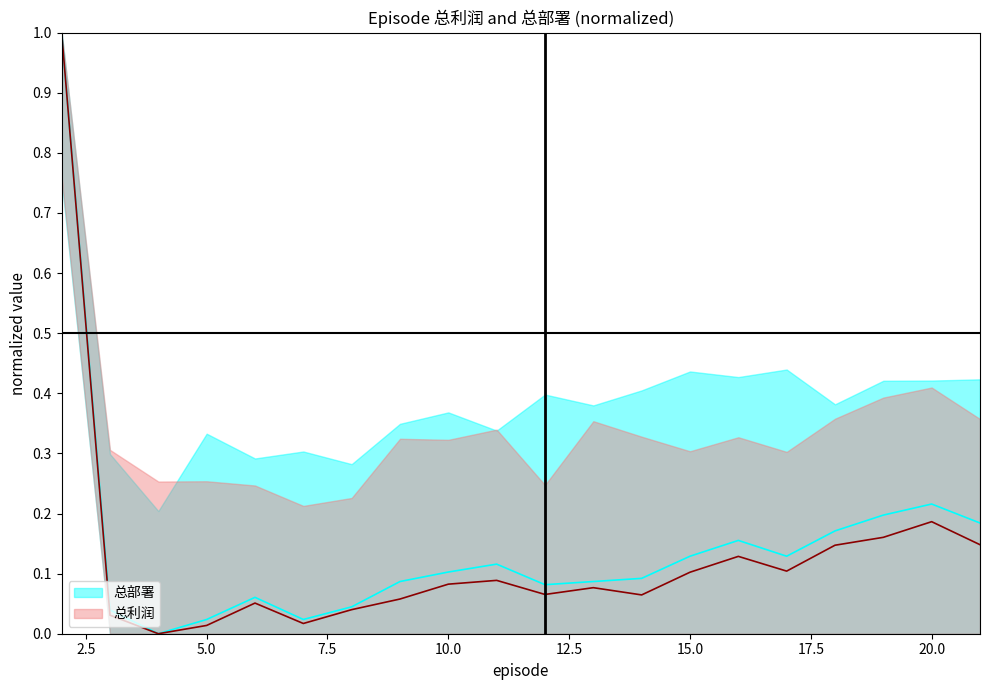

Between 15 and 14, which is larger?

15